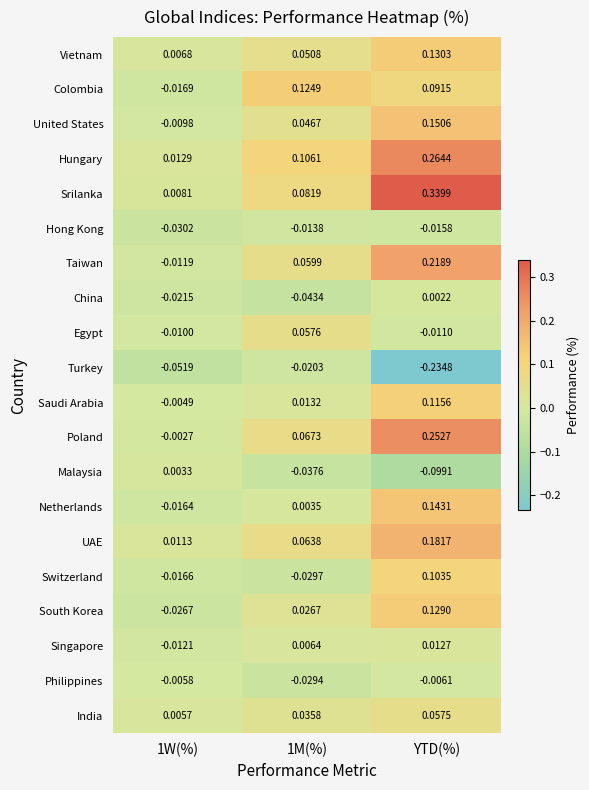

What is the spread (max minus min) of values at YTD(%)?

0.6